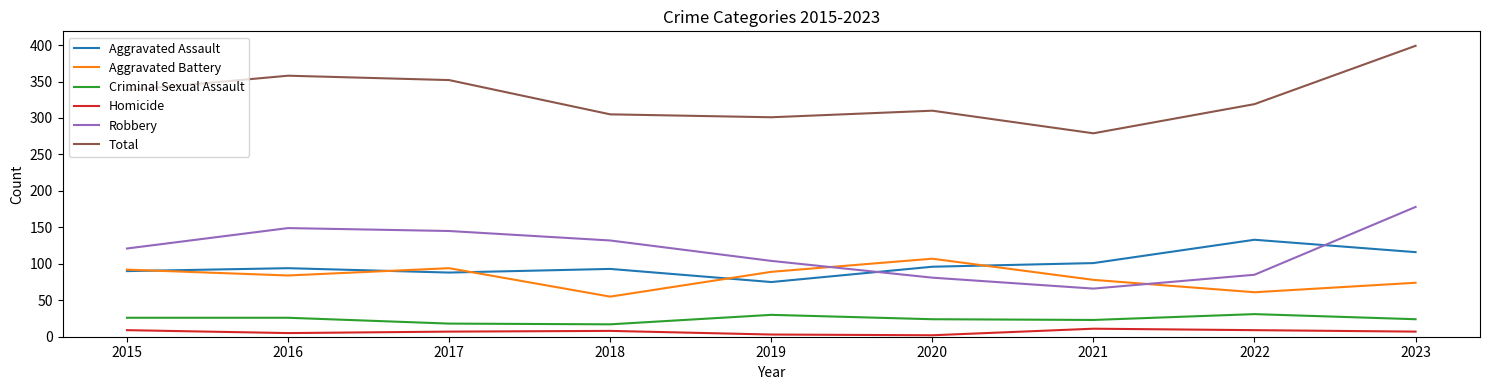

The Aggravated Assault series shows 29 at 2020. True or false?

False